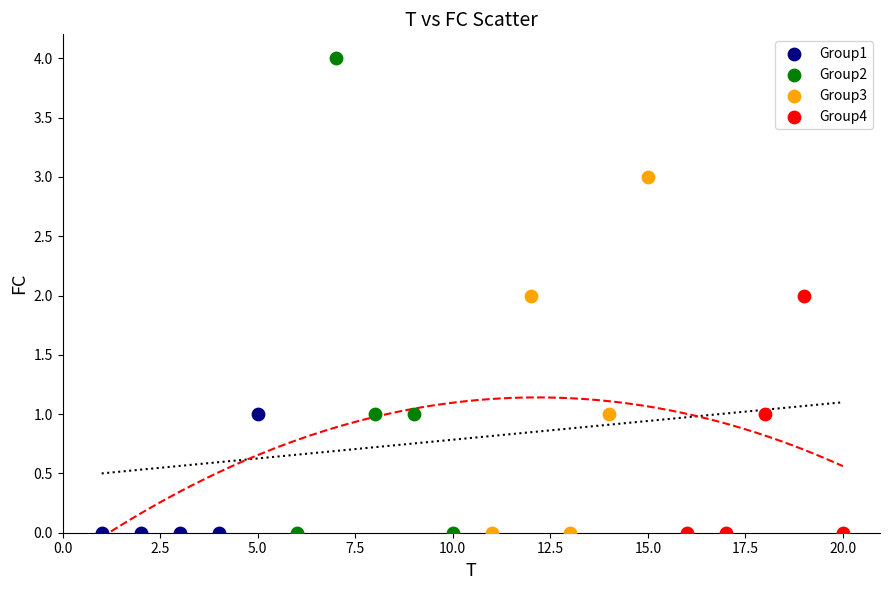

Which series has the widest spread of Y values?

Group2